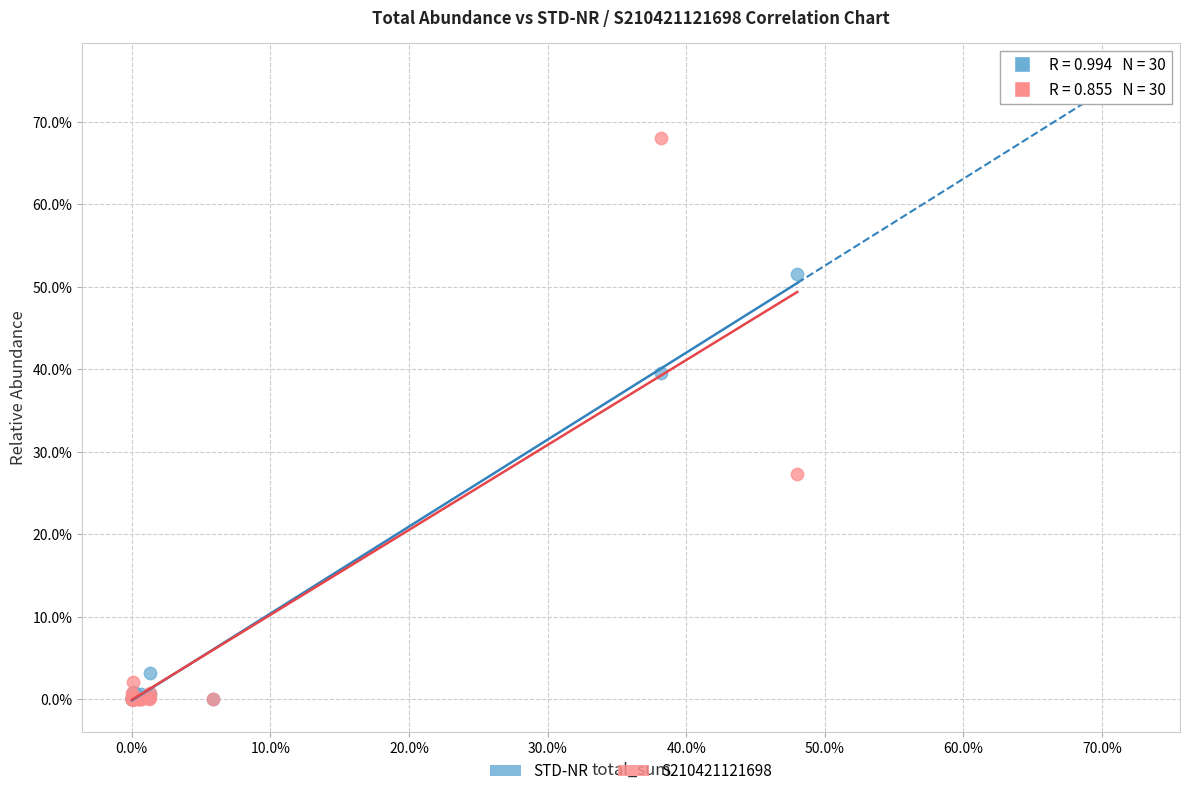

What are all the series names shown in the legend?

STD-NR, S210421121698